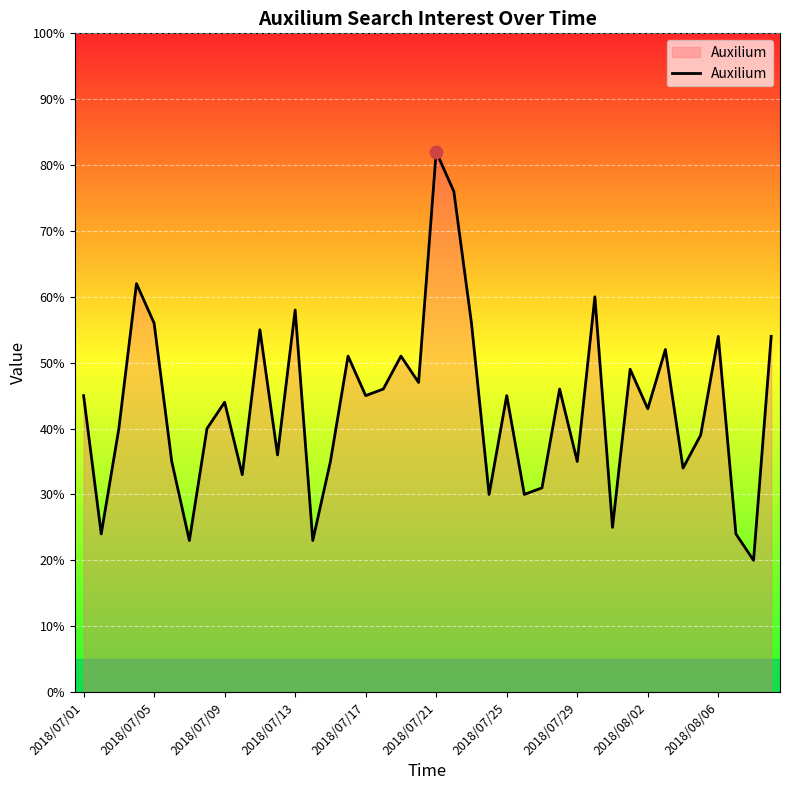

What is the difference between the maximum and minimum values?

62